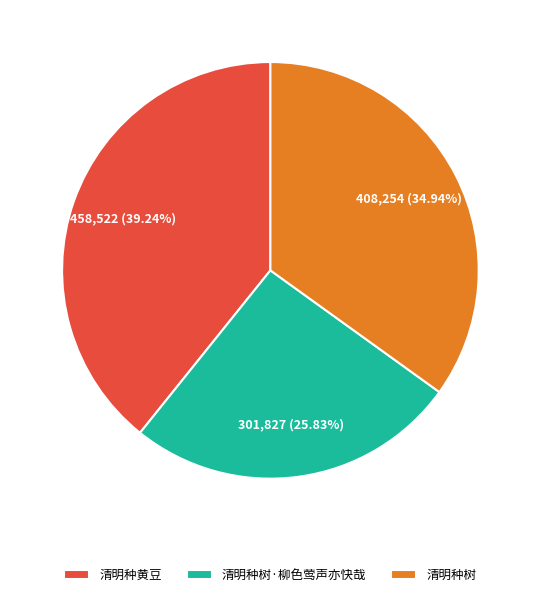

To the nearest percent, what percentage of the pie is 清明种树?

35%